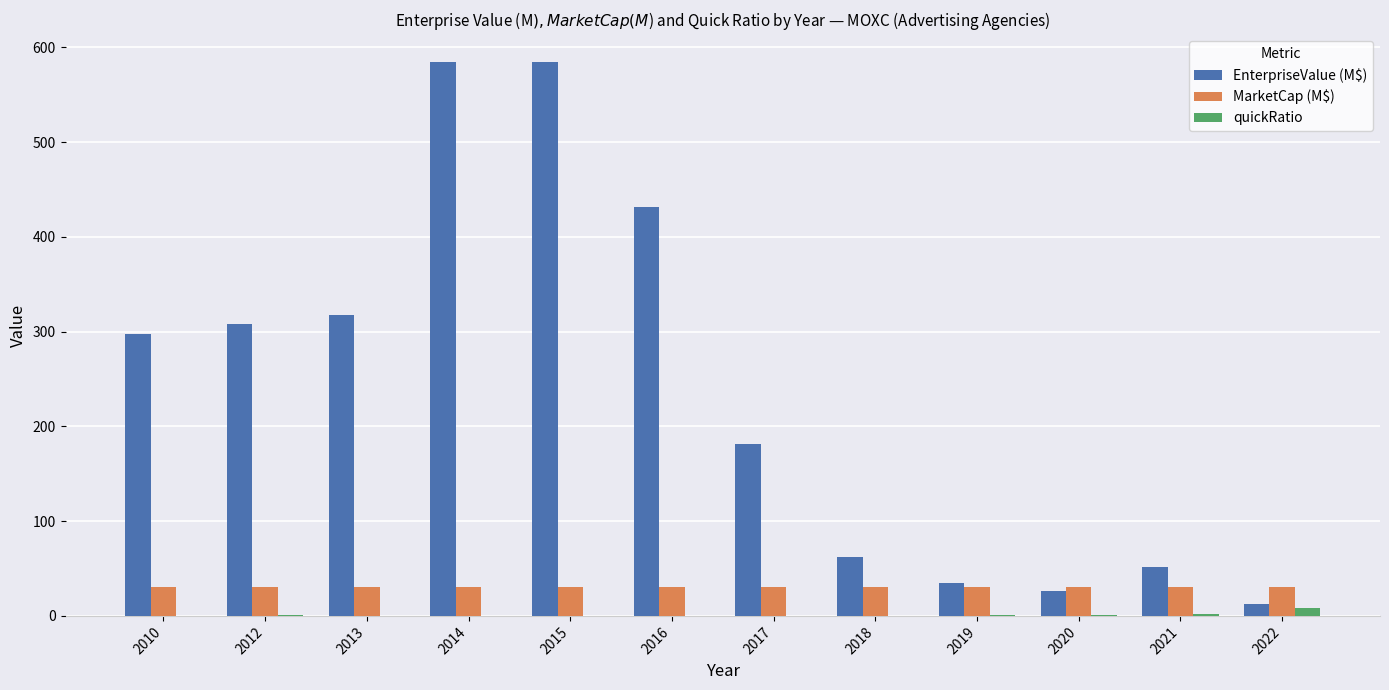

Are the bars grouped side by side (vs. stacked)?

Yes